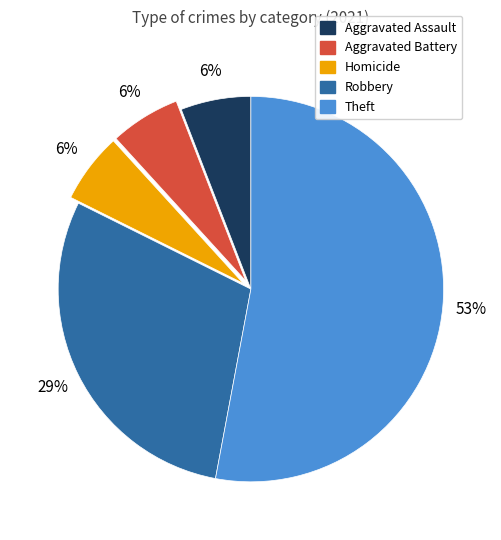

Which category has the biggest portion of the pie?

Theft